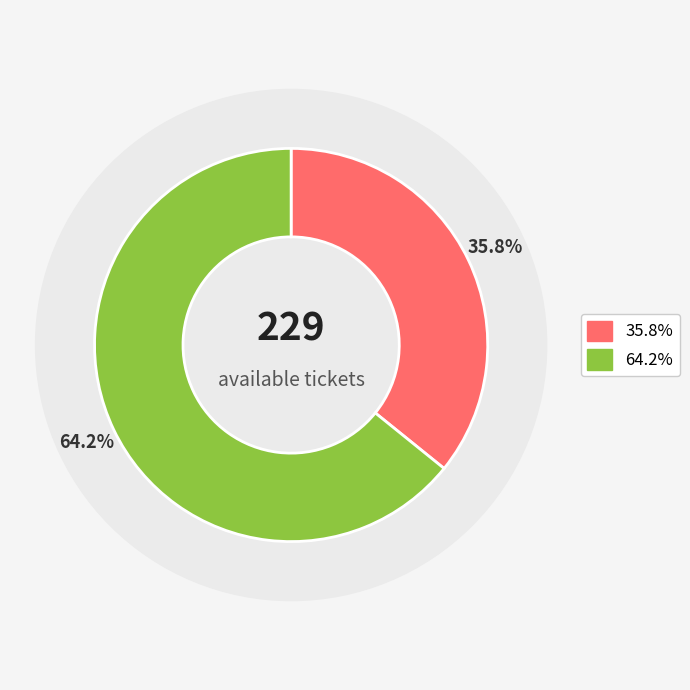

What percentage do PVR CP67 Mall, Mohali and PVR Inox VR Punjab Mall, Mohali together represent?

100.0%